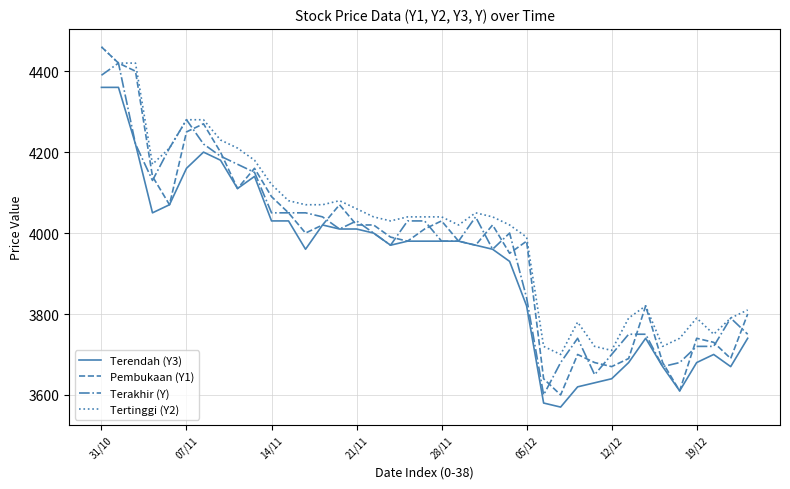

What is the minimum value for Pembukaan (Y1)?

3600